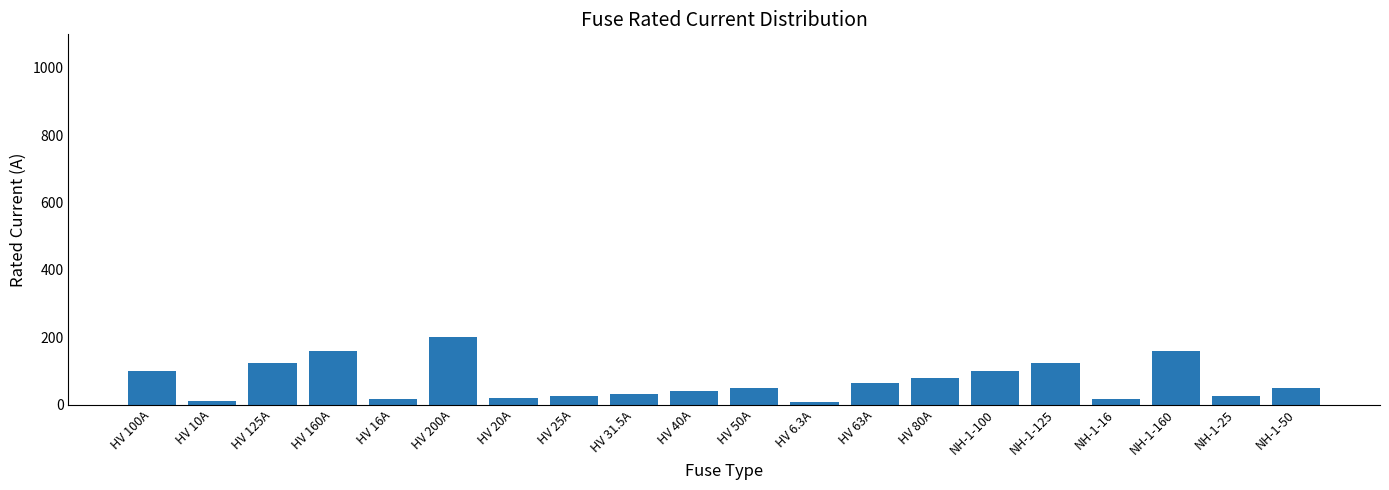

True or false: the data shows 50.0 at HV 50A.

True